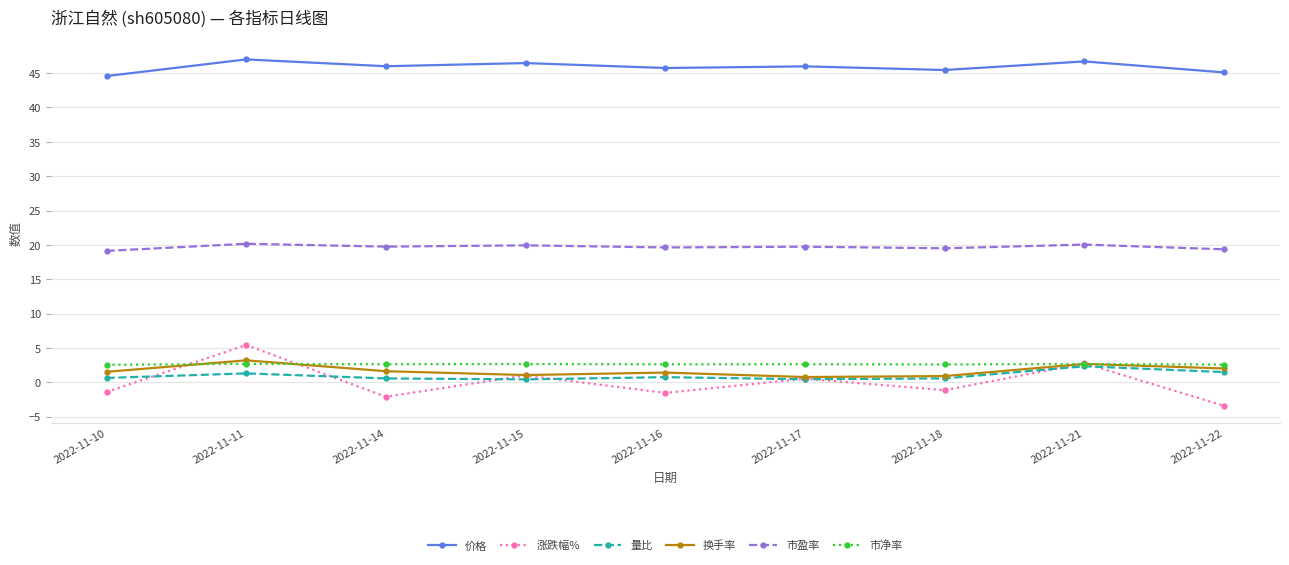

True or false: 价格 and 换手率 cross at least once.

False